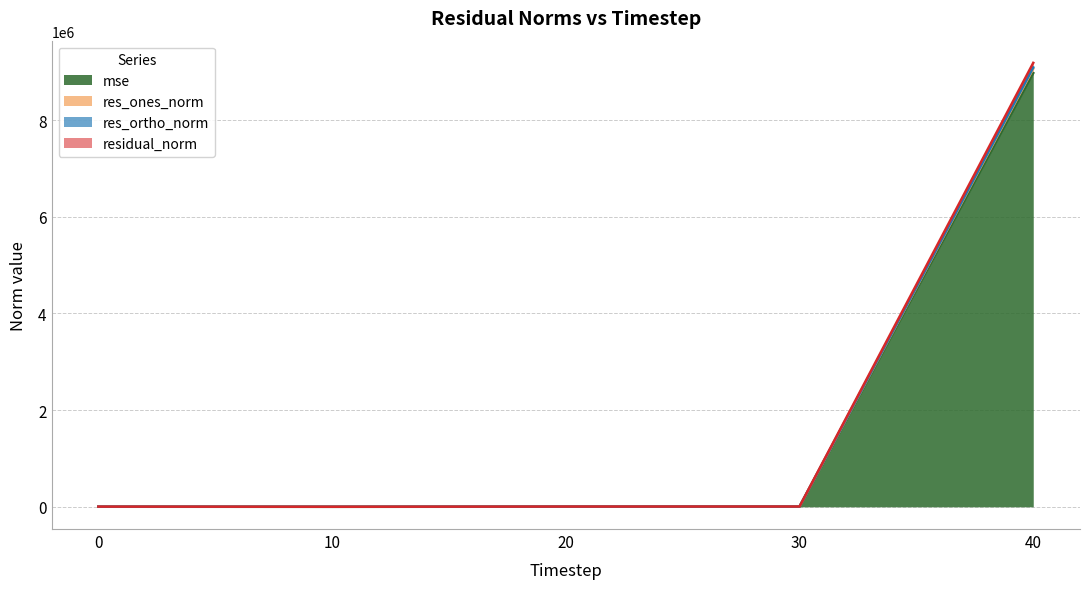

How many interior local valleys does the mse series have?

1